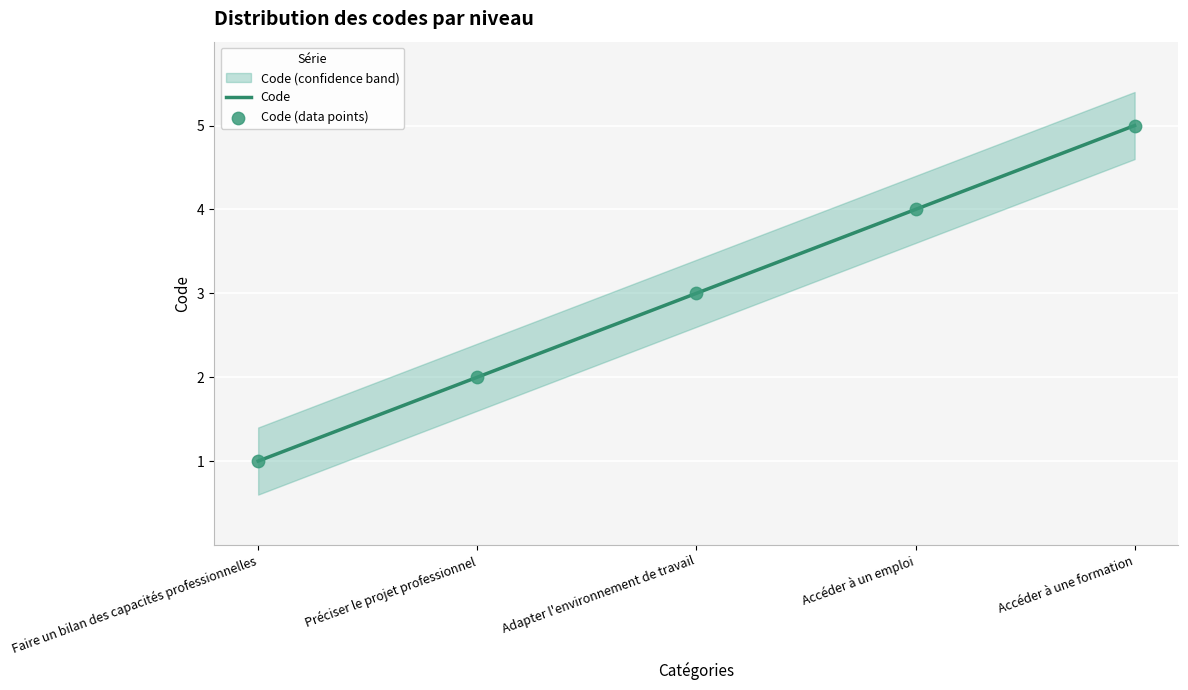

Between Accéder à un emploi and Accéder à une formation, which is larger?

Accéder à une formation